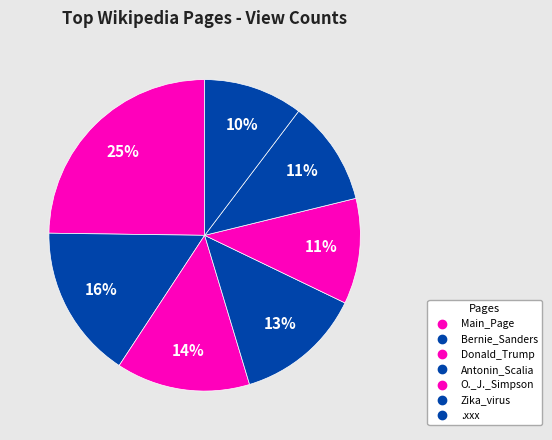

How much of the chart is everything except Zika_virus?

89.1%